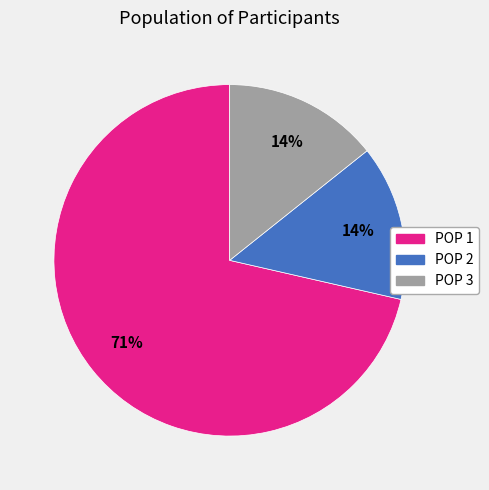

Which category has the biggest portion of the pie?

POP 1